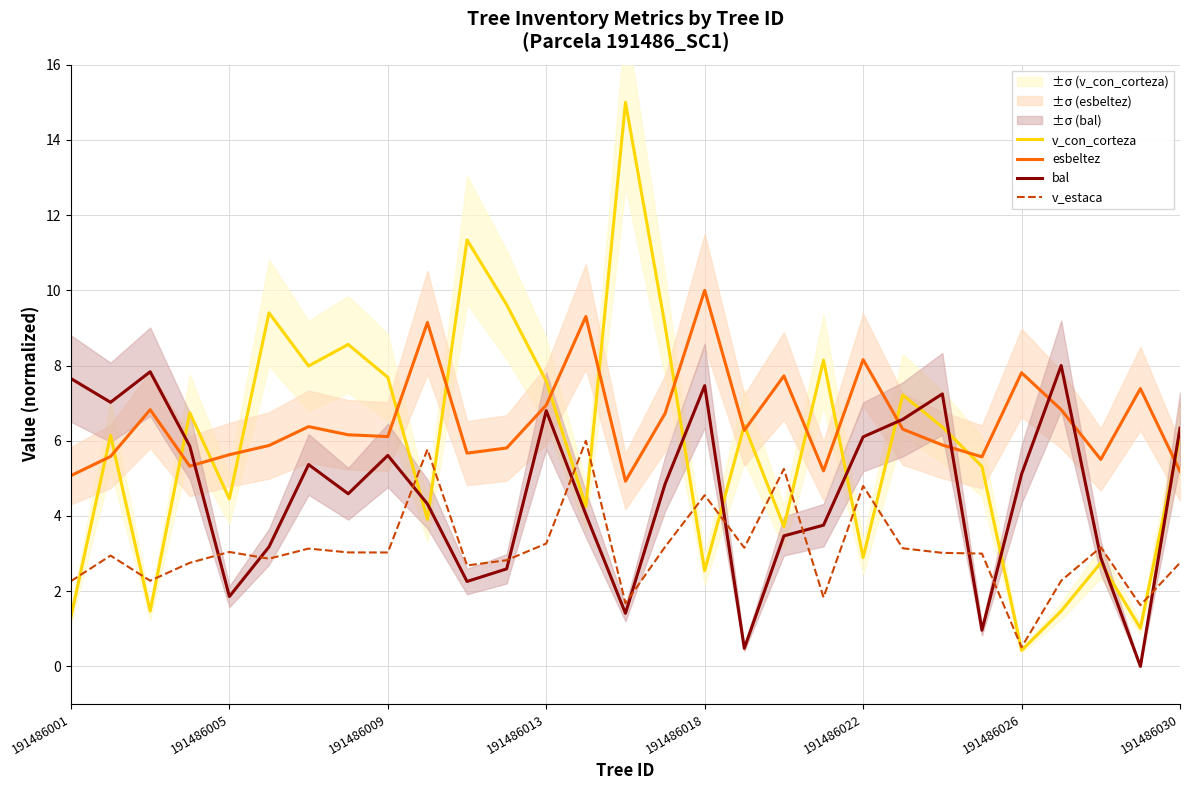

Is it true that bal equals 7.5 at 191486018?

True